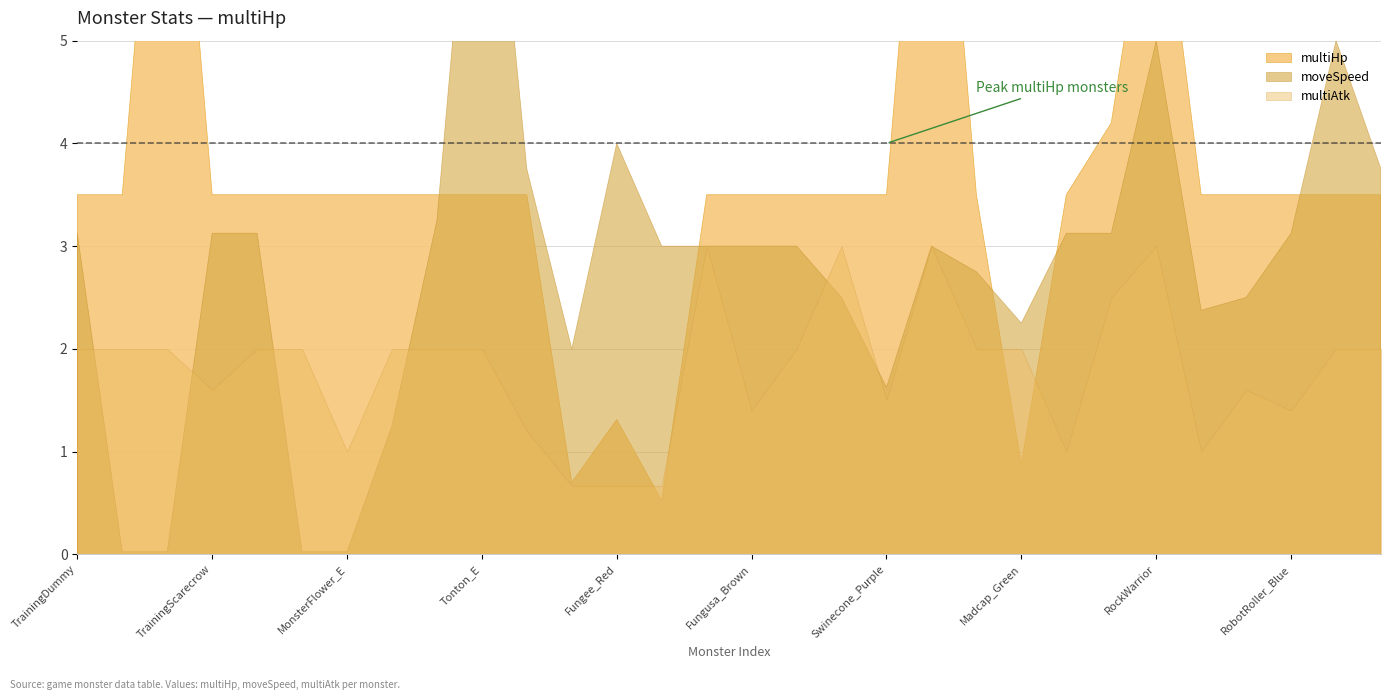

At which label does multiAtk reach its minimum?

Fungee_Purple